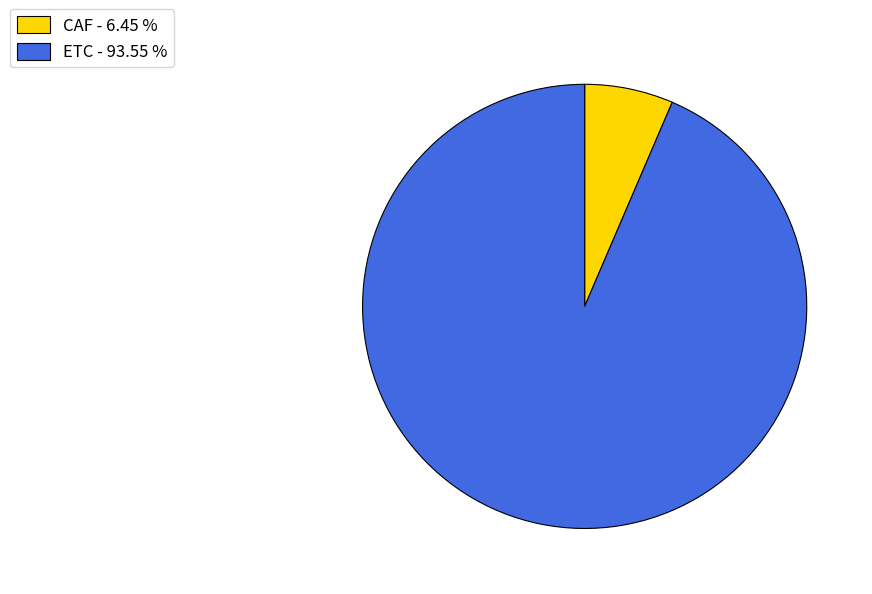

Is CAF the majority of the pie?

No